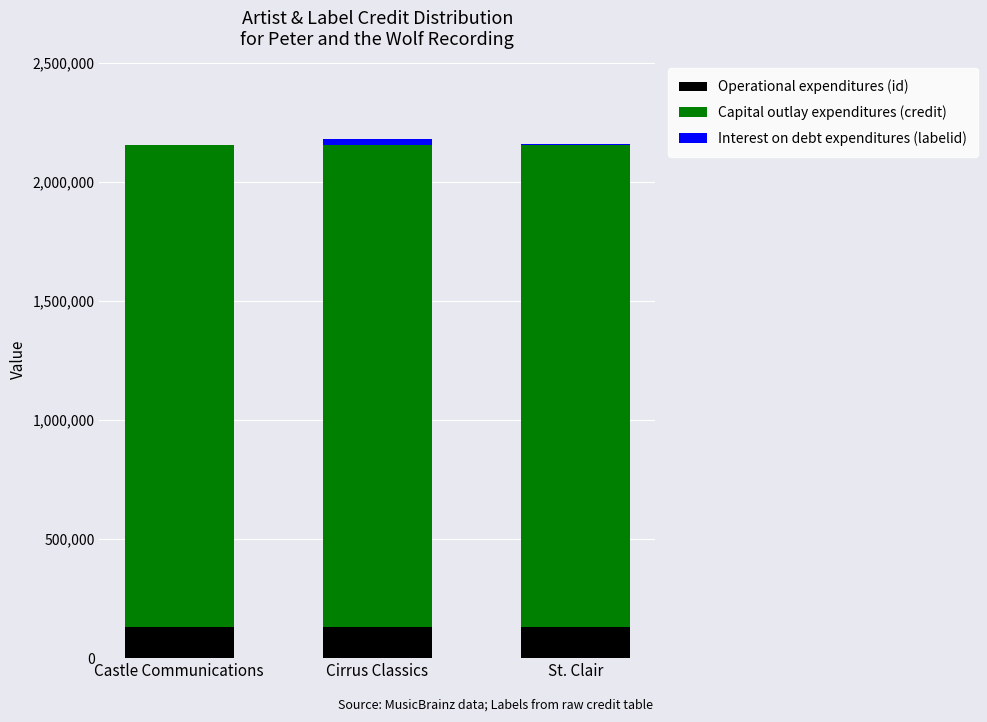

What is the maximum value for Operational expenditures (id)?

130808